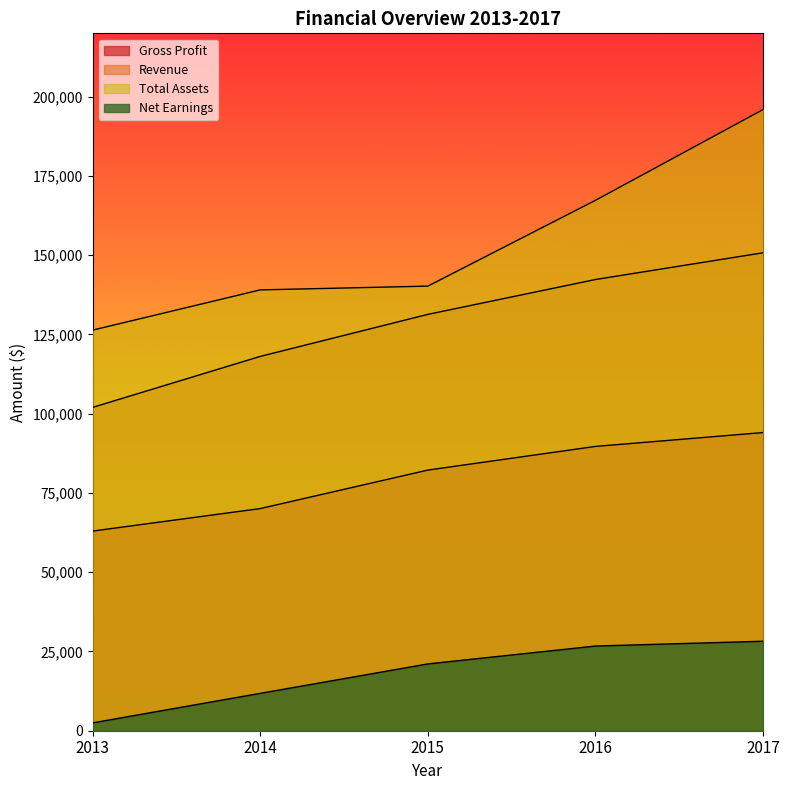

What is the difference between the Revenue values at 2013 and 2016?

40334